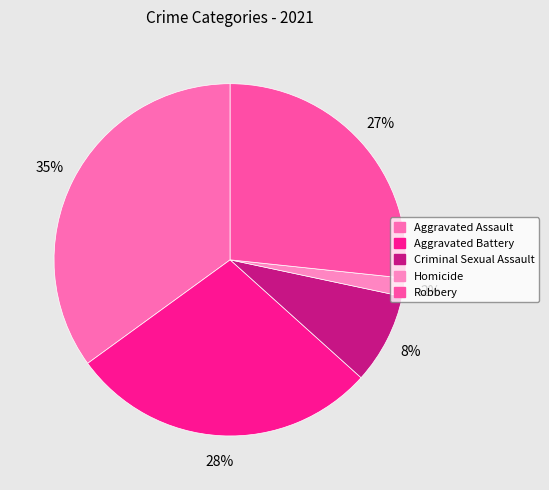

How many slices are in this pie chart?

5